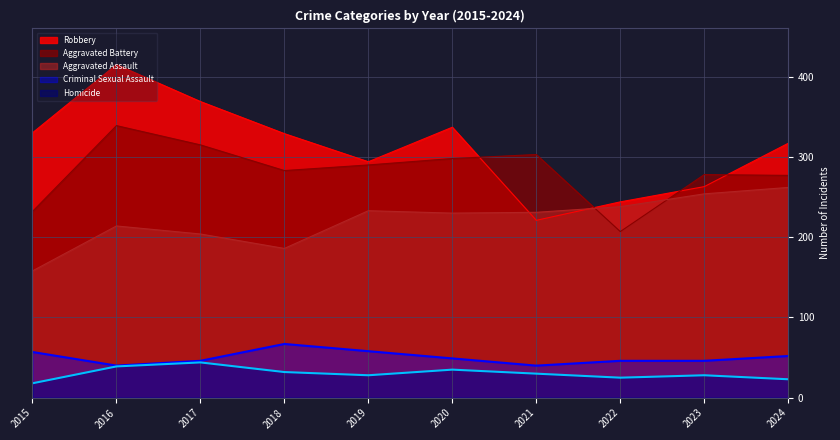

How many lines are shown in the chart?

5